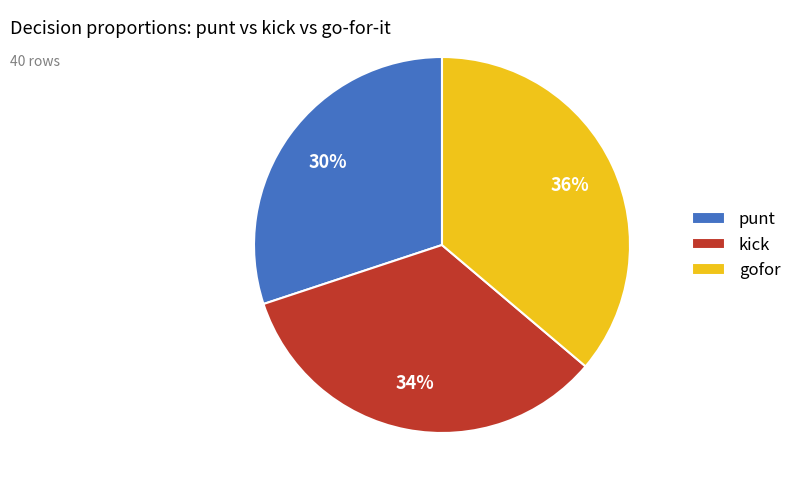

Is the sum of kick and gofor greater than half?

Yes